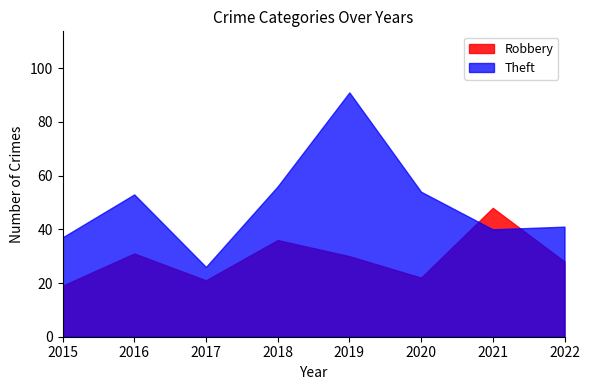

List the series in order of their peak value, lowest first.

Robbery, Theft